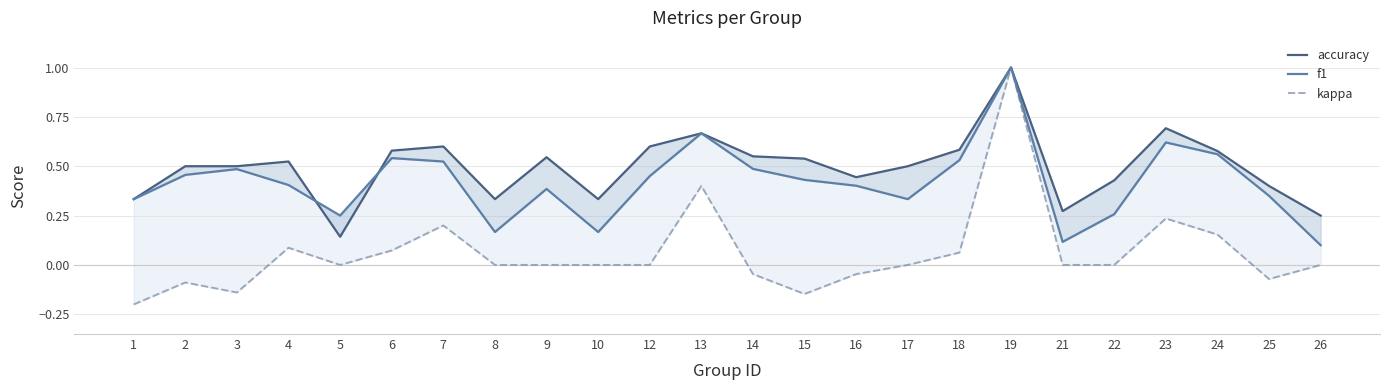

The value of f1 at 14 is 0.5. True or false?

True